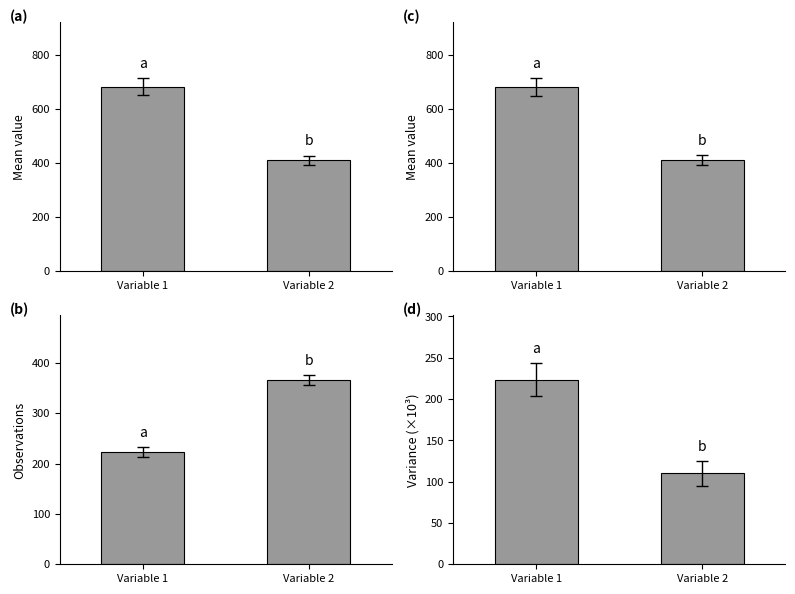

Are the bars horizontal?

No